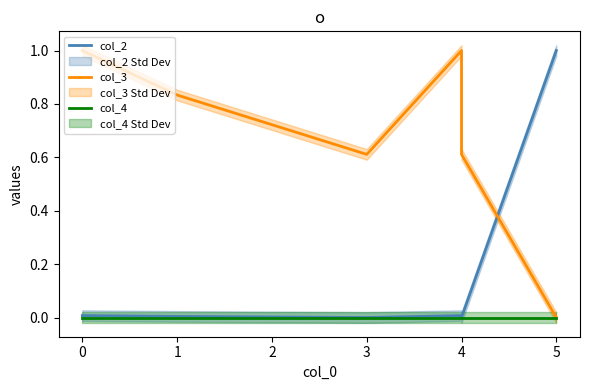

Rank the series by their average value, from lowest to highest.

col_4, col_2, col_3